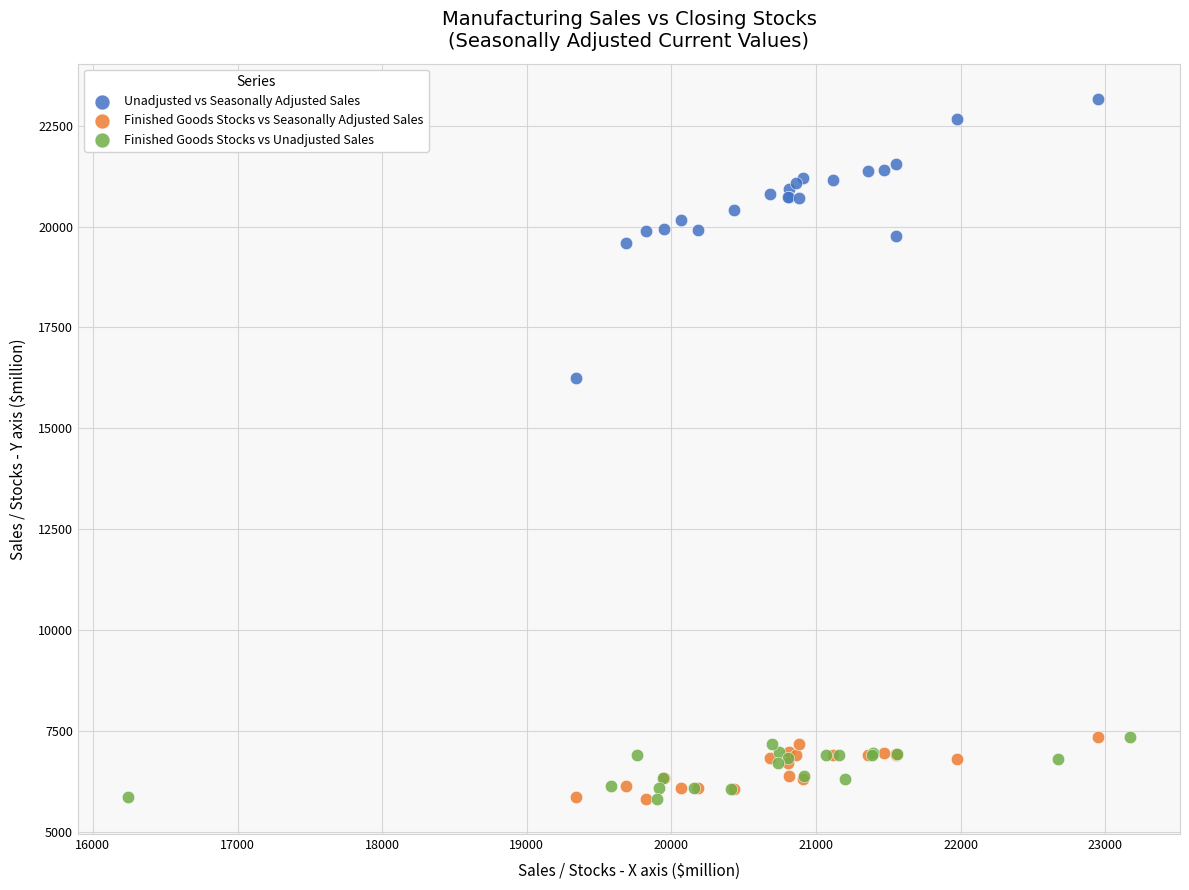

Which series contains the highest Y value?

Unadjusted vs Seasonally Adjusted Sales